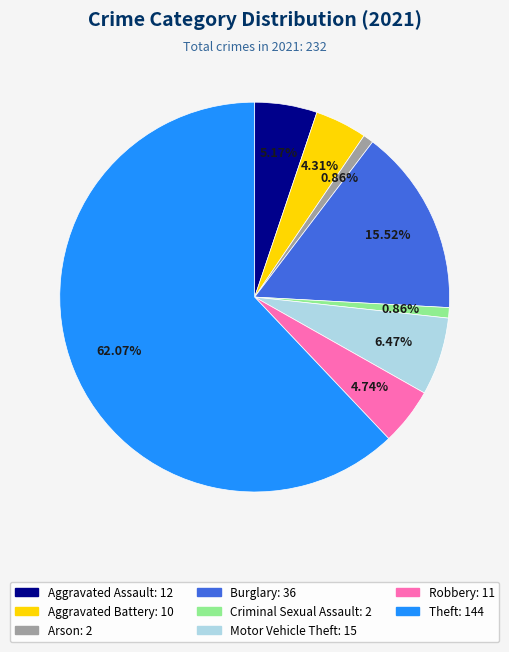

Is it true that Arson is 11% of the pie?

False